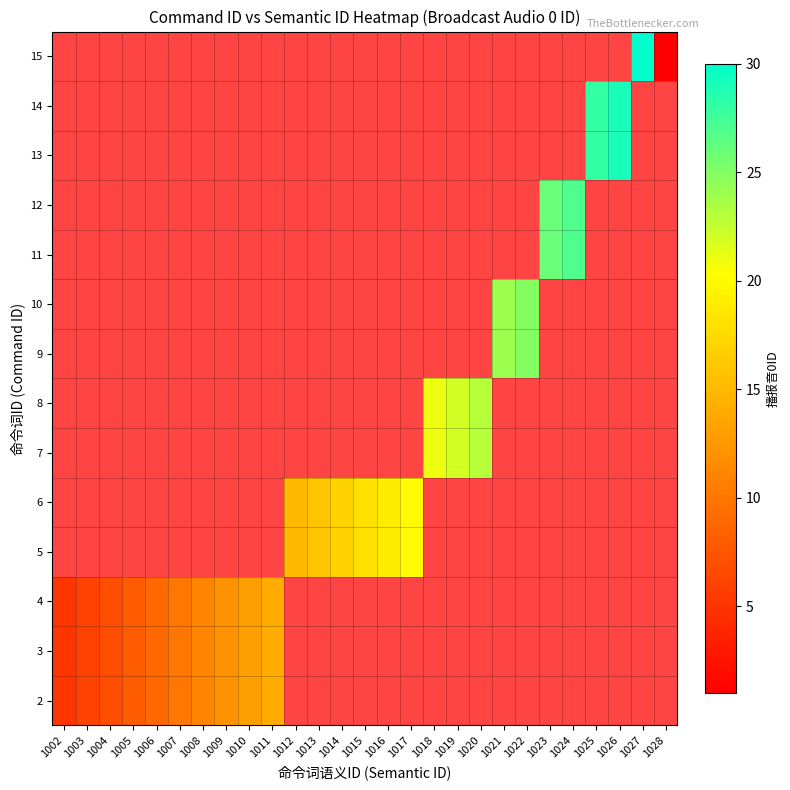

What is the greatest value displayed?

30.0